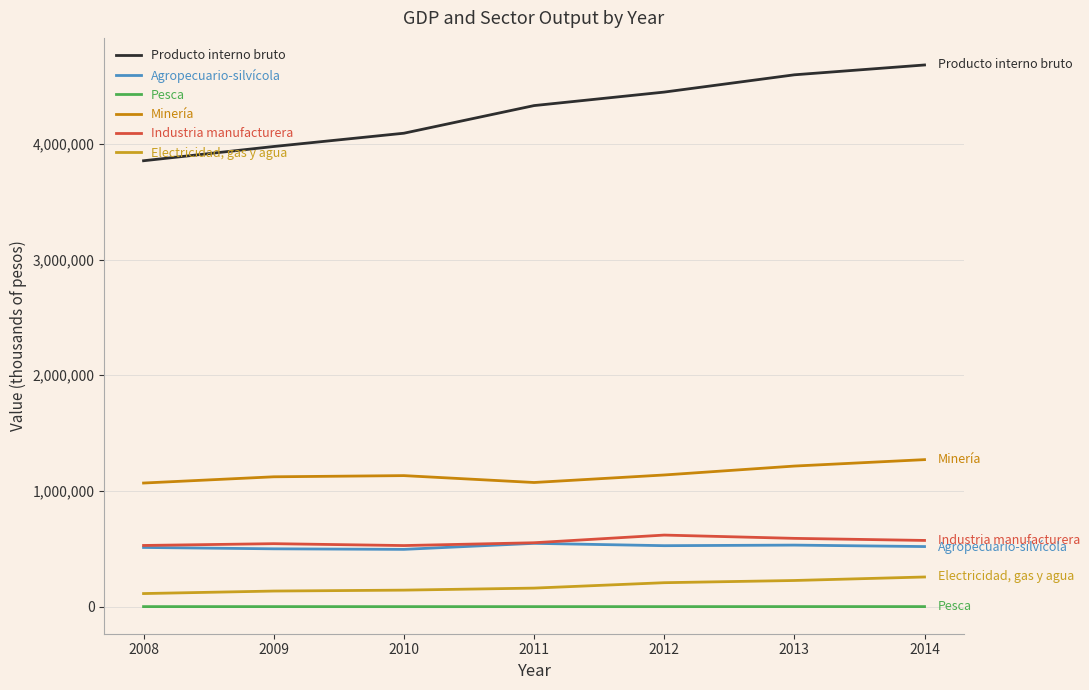

Is this an area chart (filled region under the line)?

No